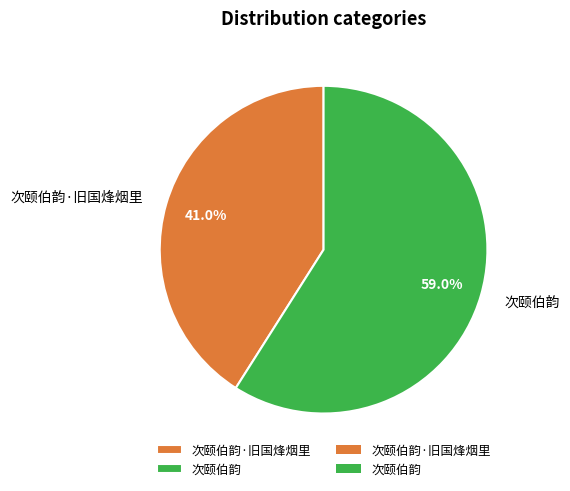

What is the largest slice in the pie chart?

次颐伯韵